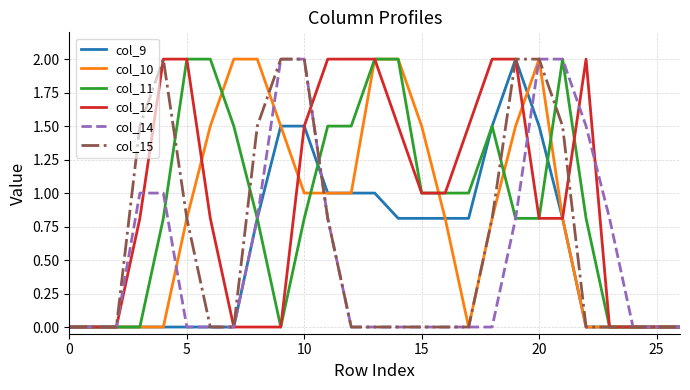

What is the highest value of the col_15 series?

2.0